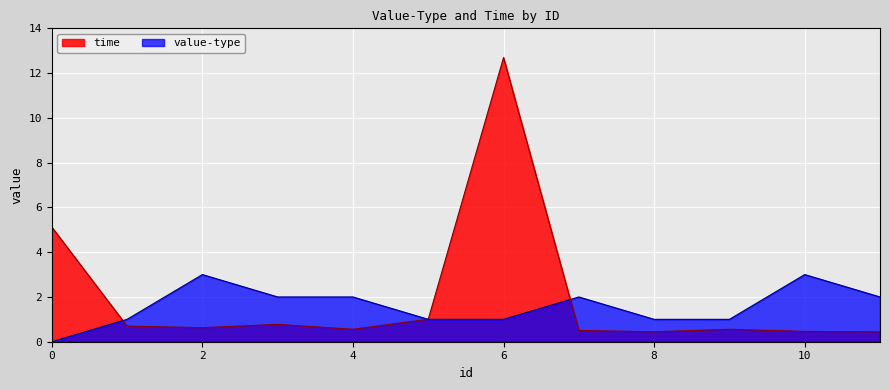

List the labels in order of time value, largest first.

6, 0, 5, 3, 1, 2, 4, 9, 7, 10, 8, 11